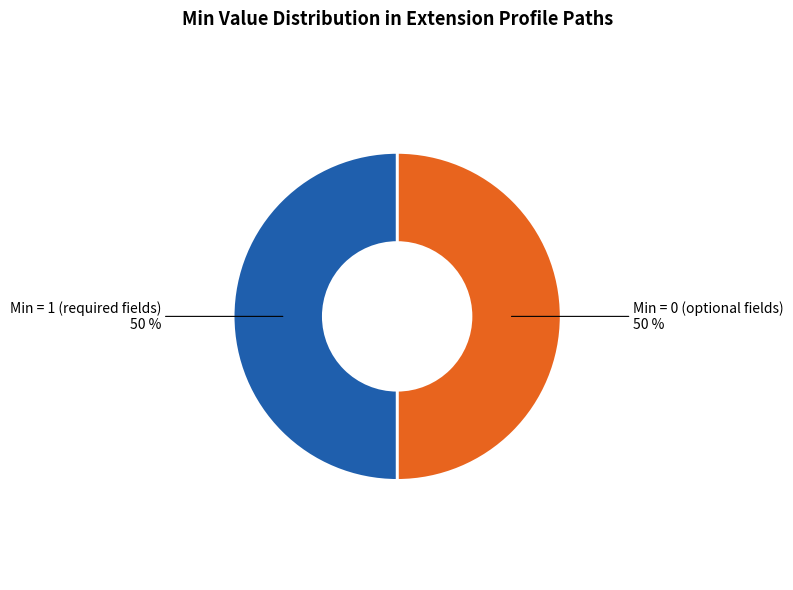

Do Min = 1 (required fields) and Min = 0 (optional fields) together represent more than half of the pie?

Yes